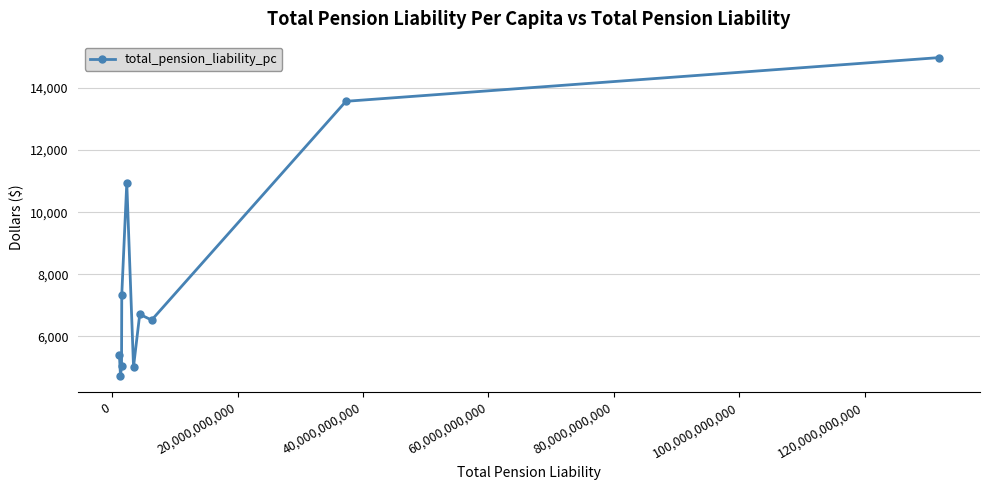

What is the value of the 9th point from the left?

13571.3